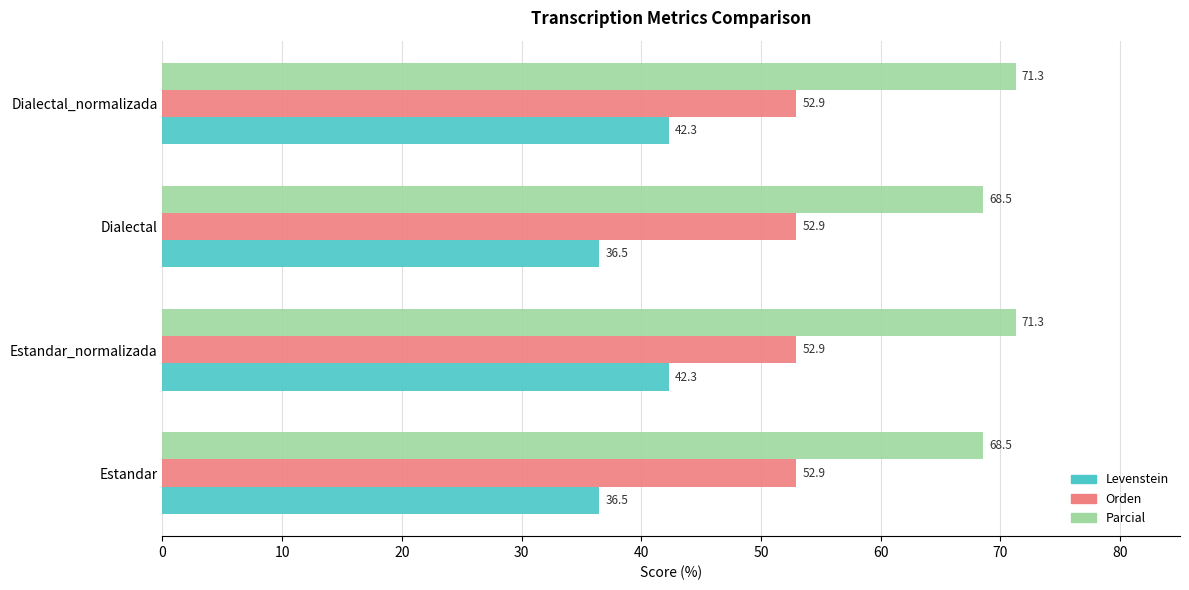

At Dialectal, list the series in order from largest to smallest.

Parcial, Orden, Levenstein